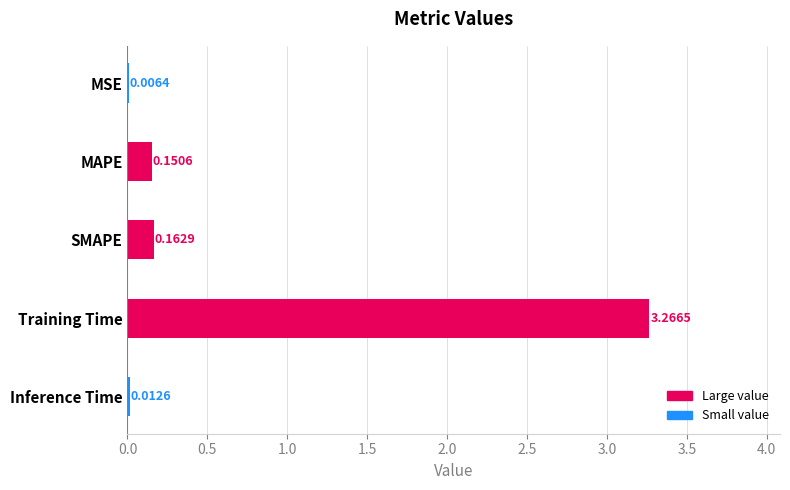

Count the number of data series in this chart.

1